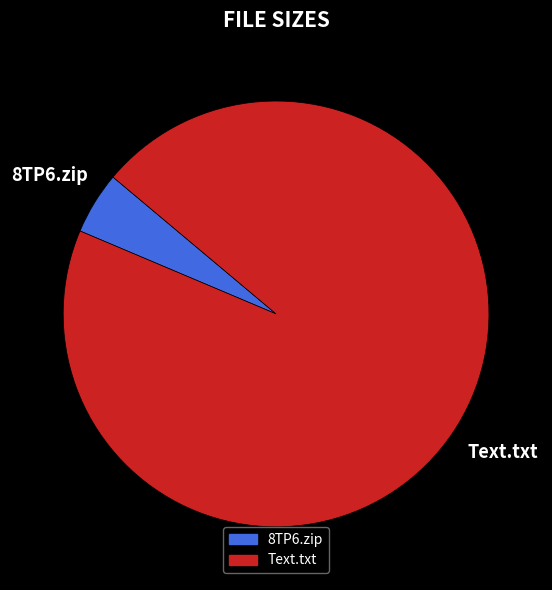

Do Text.txt and 8TP6.zip together represent more than half of the pie?

Yes